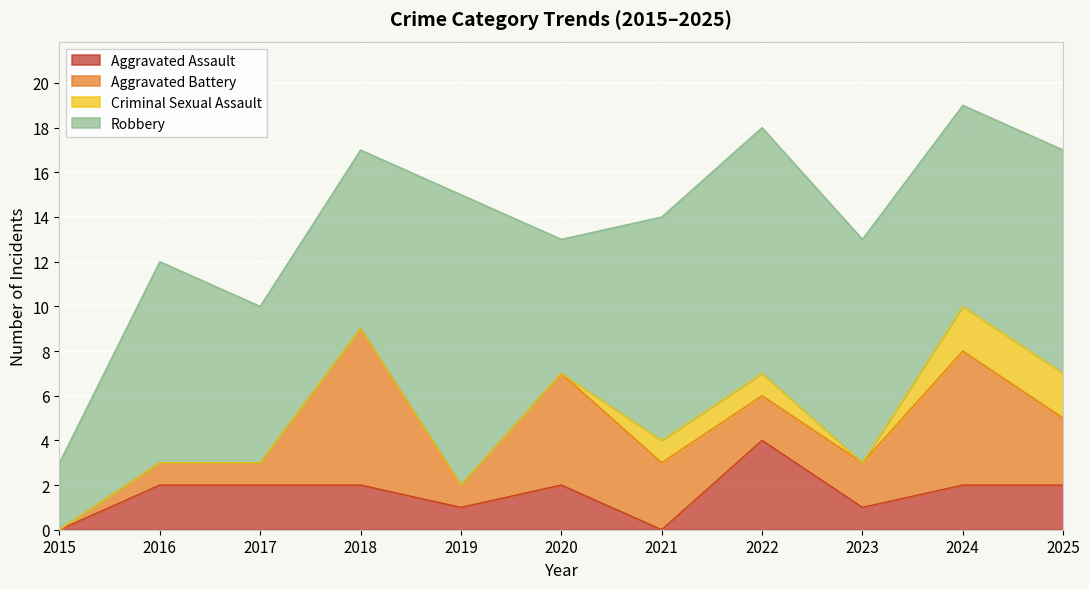

How many interior local peaks does the Robbery series have?

3